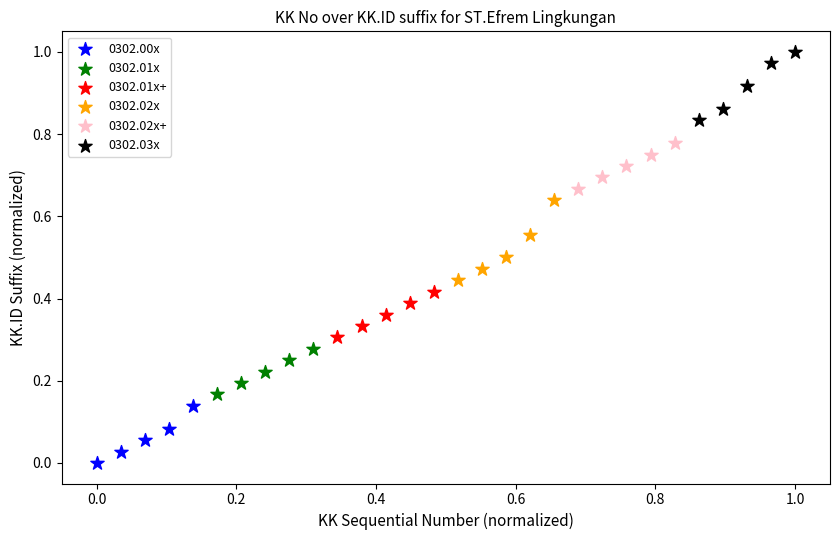

Which series contains the highest Y value?

0302.03x